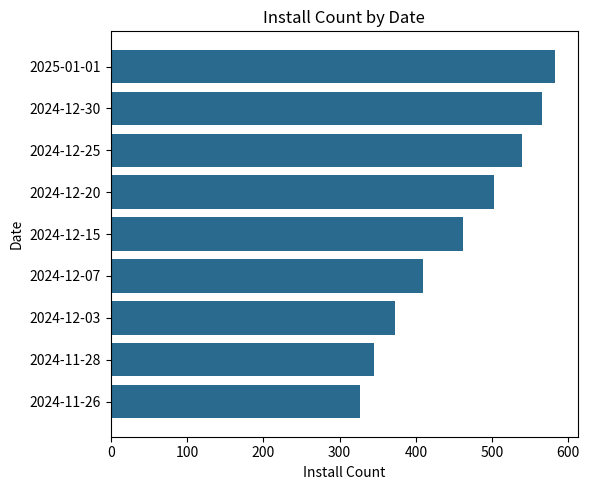

What is the maximum value shown in the chart?

583